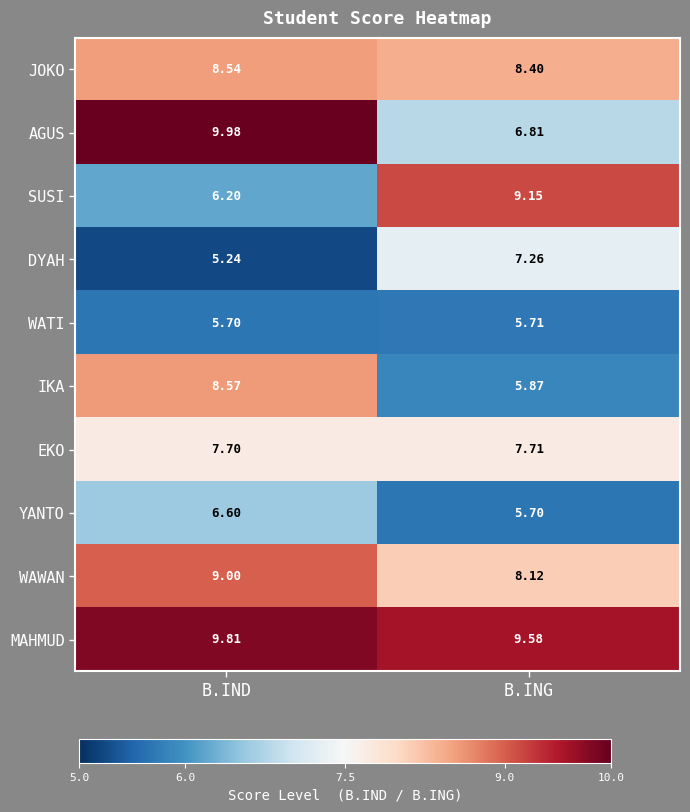

Rank the series at B.IND from highest to lowest value.

AGUS, MAHMUD, WAWAN, IKA, JOKO, EKO, YANTO, SUSI, WATI, DYAH